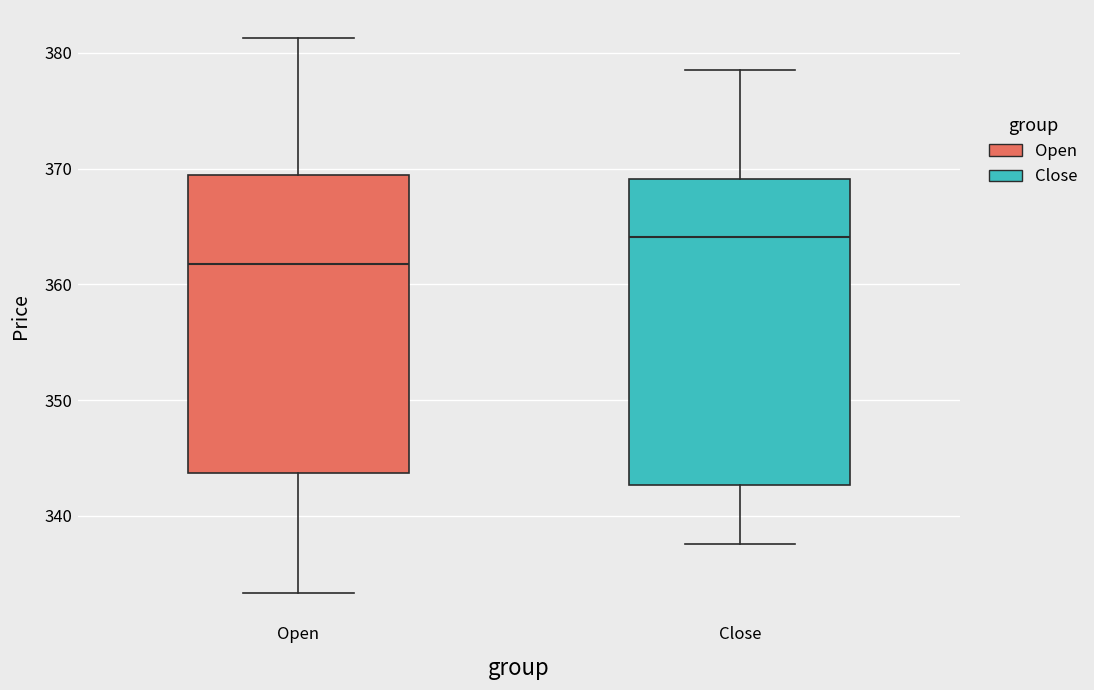

Reading left to right, transcribe this box plot: for each box, give where its median line is, the range the box spans, and where its two whiskers end, as read against the y-axis. The values are not printed on the chart, so give them approximately, as read against the axis.

Open: median 362, box 344 to 369, whiskers 333 to 381
Close: median 364, box 343 to 369, whiskers 338 to 379